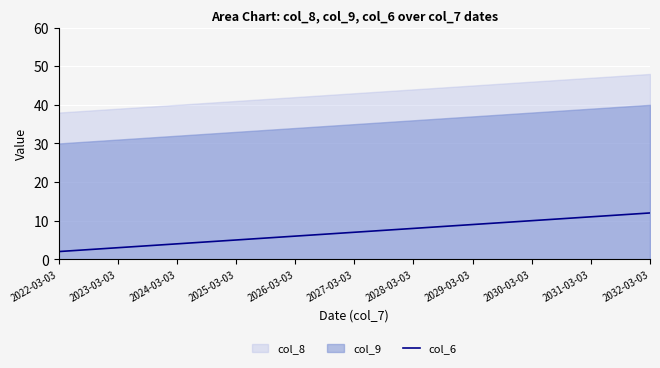

How many lines are shown in the chart?

1